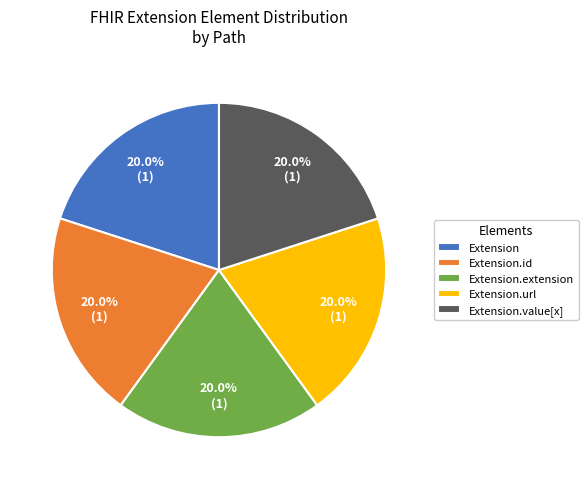

Approximately how many times larger is the value at Extension.value[x] compared to Extension.extension?

1.0